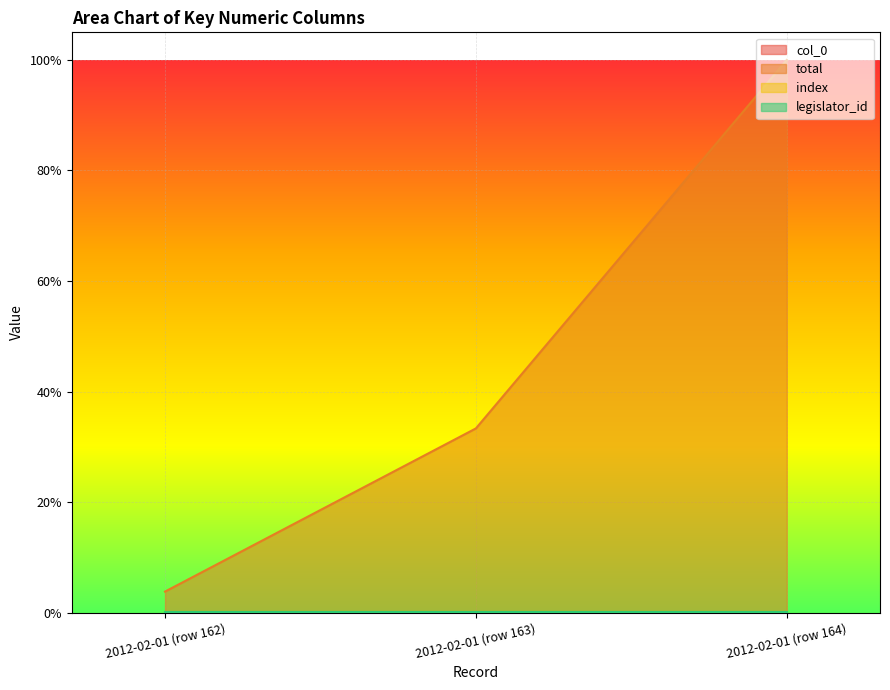

Does the chart display data point markers on the line(s)?

No